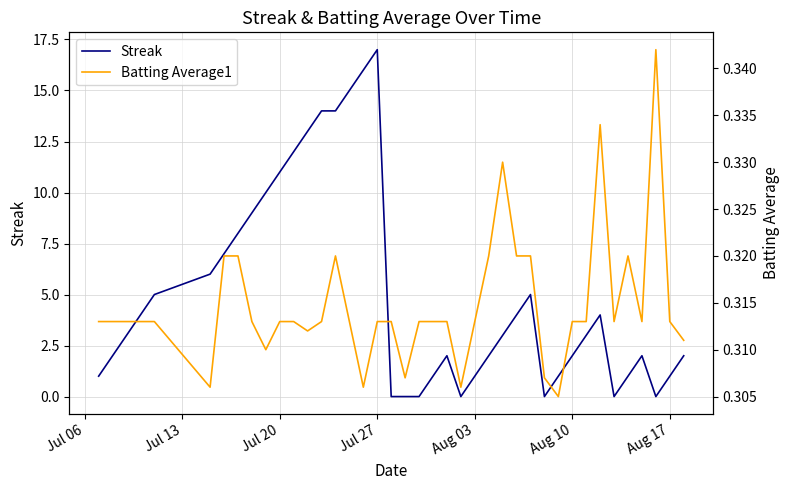

What is the minimum value for Batting Average1?

0.3